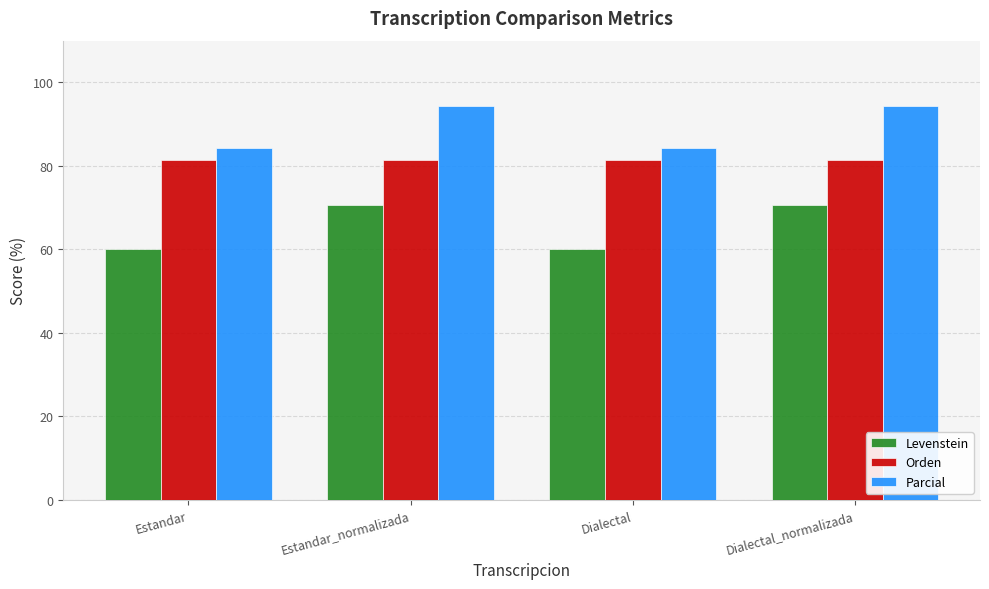

Which series has the widest spread of values?

Levenstein